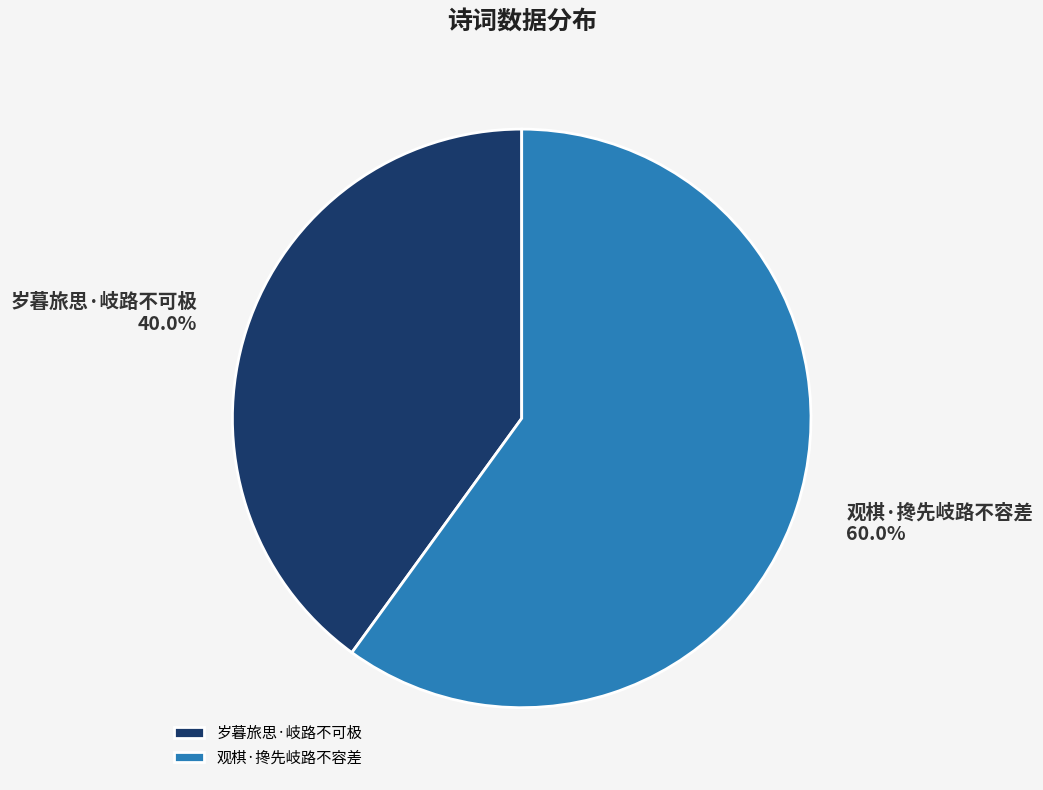

Does any single category account for the majority?

Yes